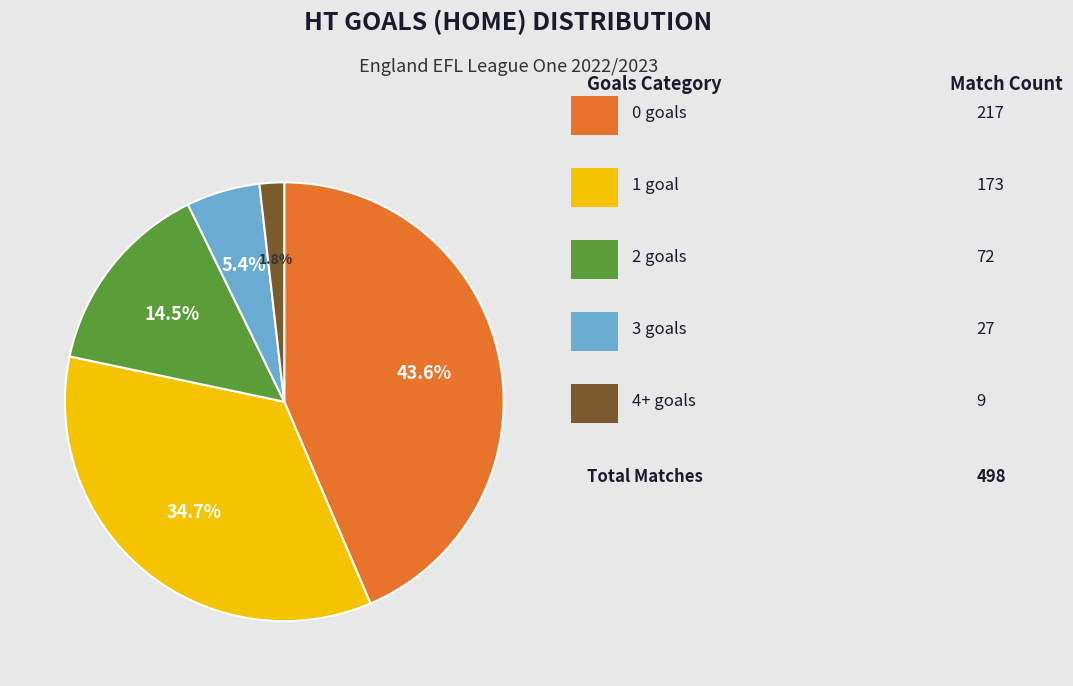

Which slice is the smallest?

4+